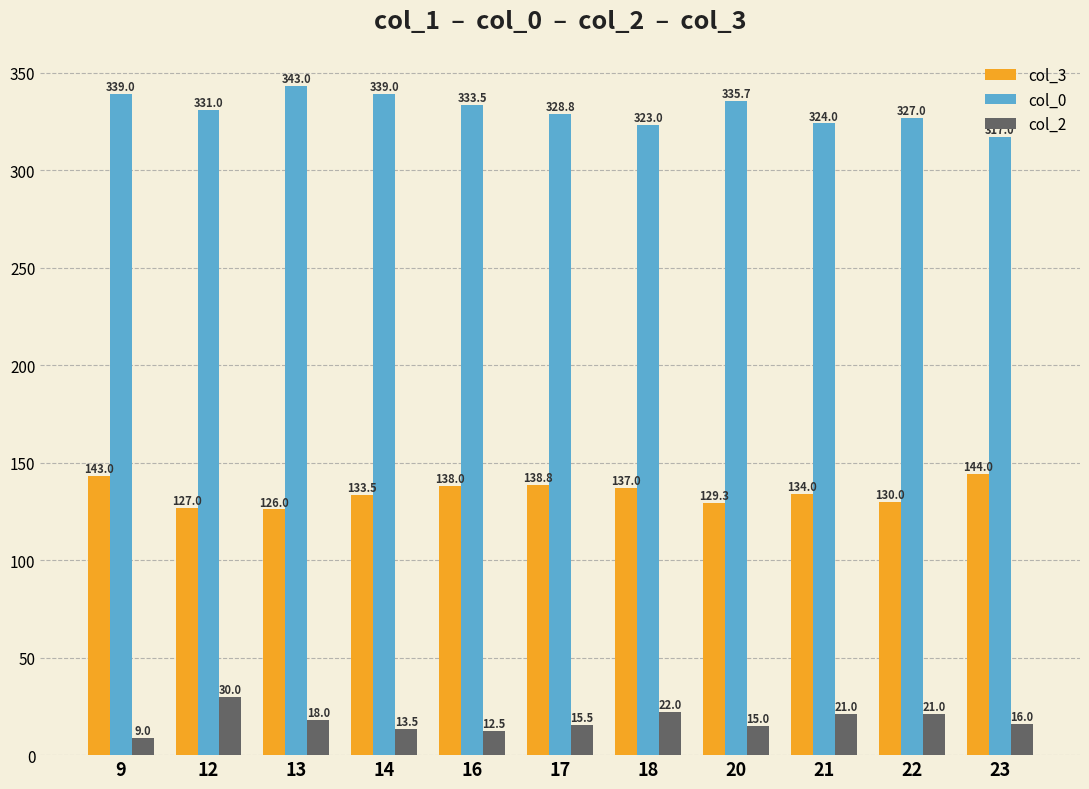

What is the sum of all col_2 values?

193.5